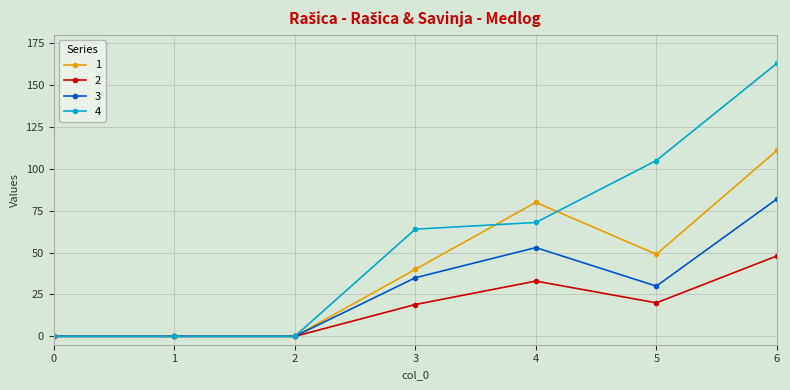

Reading left to right, what are all the values shown in this chart?

1: 0=0	1=0	2=0	3=40	4=80	5=49	6=111
2: 0=0	1=0	2=0	3=19	4=33	5=20	6=48
3: 0=0	1=0	2=0	3=35	4=53	5=30	6=82
4: 0=0	1=0	2=0	3=64	4=68	5=105	6=163